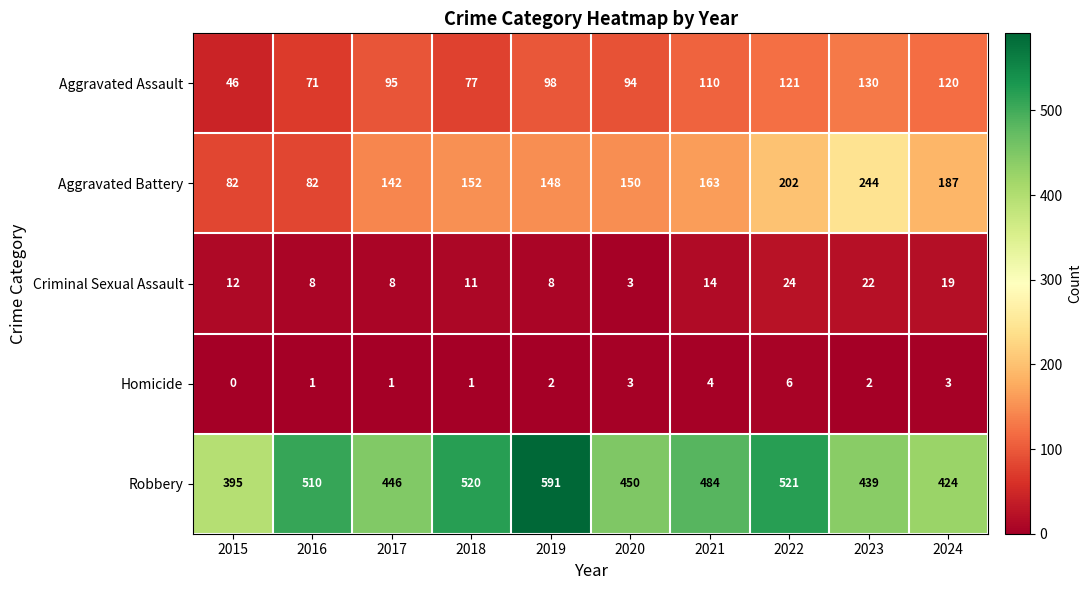

At which category does the chart reach its minimum across all series?

2015